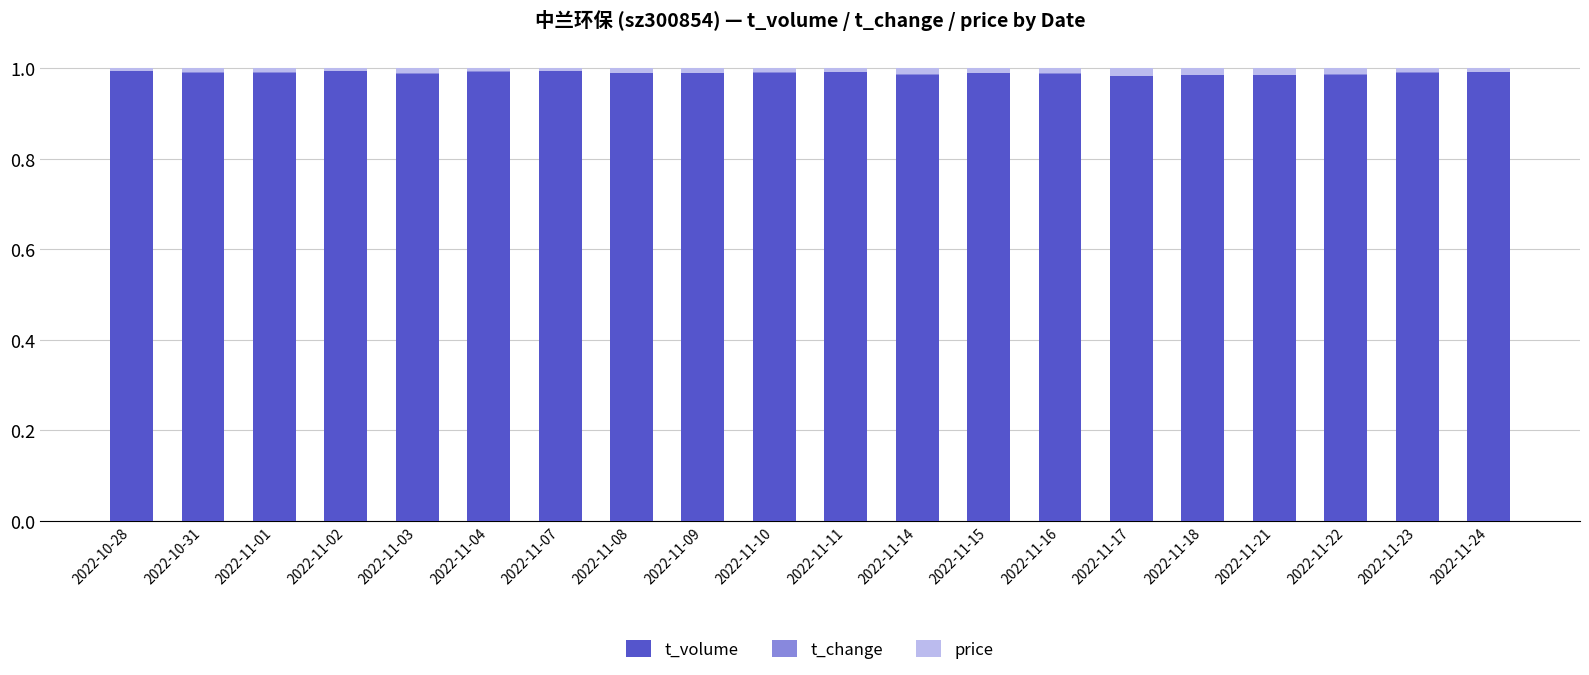

Are the bars horizontal?

No